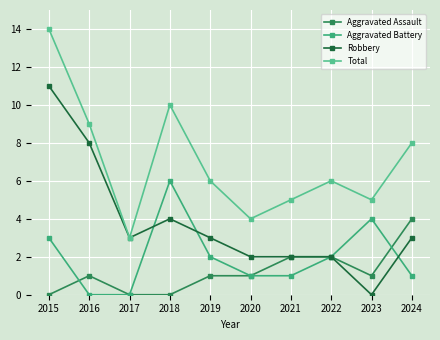

At which category does Total reach its first local peak?

2018